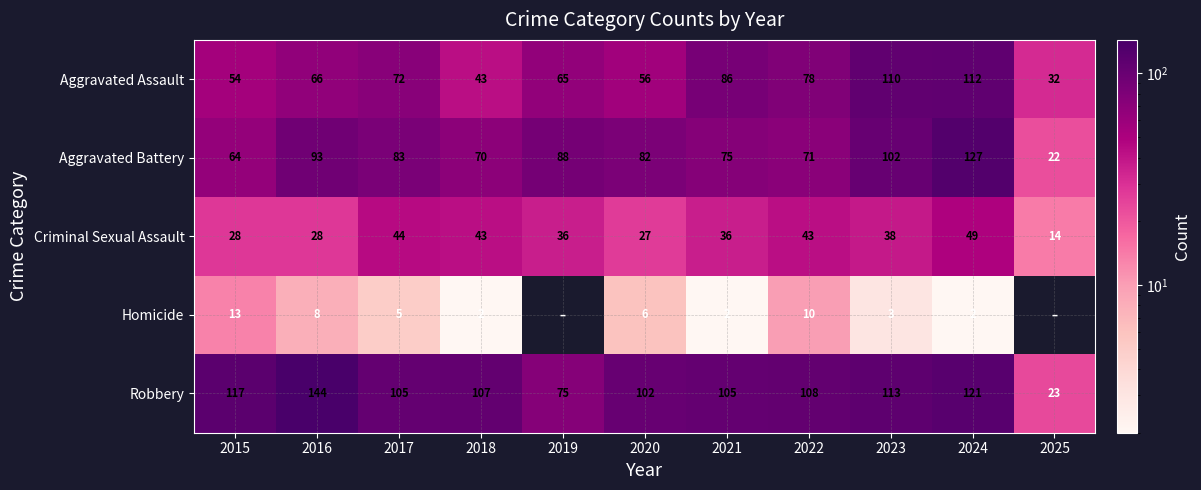

At 2020, list the series in order from smallest to largest.

Homicide, Criminal Sexual Assault, Aggravated Assault, Aggravated Battery, Robbery